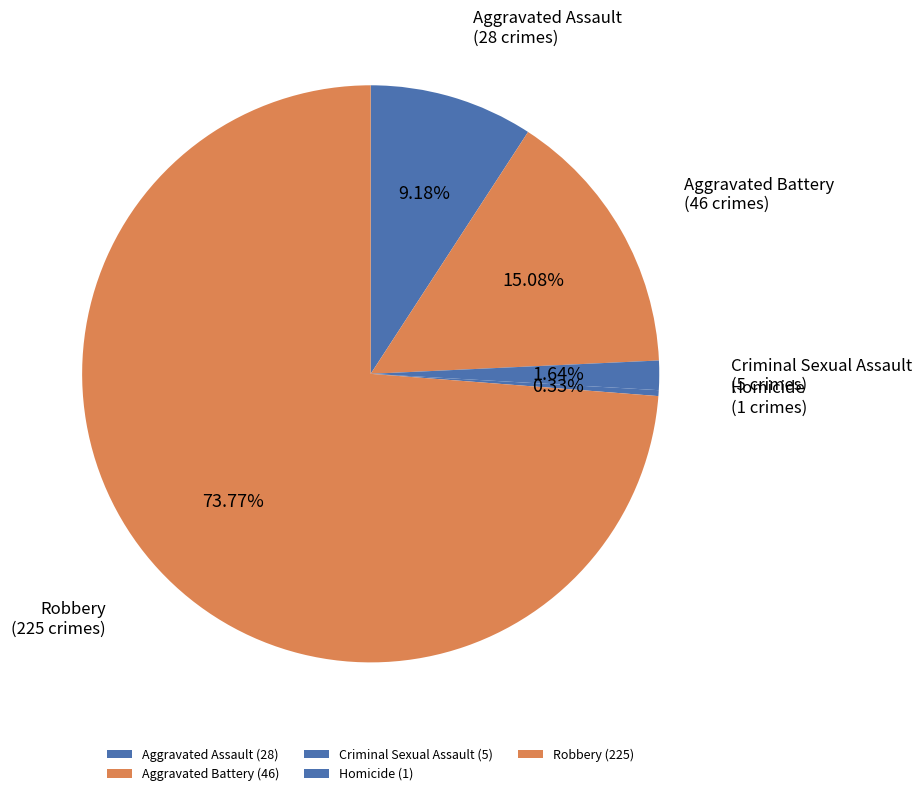

Is it true that Robbery is 74% of the pie?

True